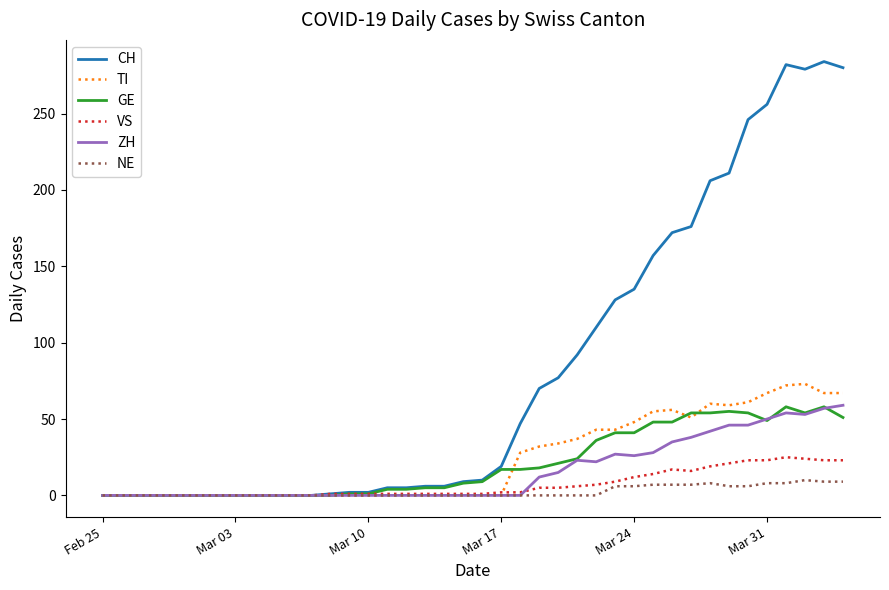

Which series has the largest total across all categories?

CH